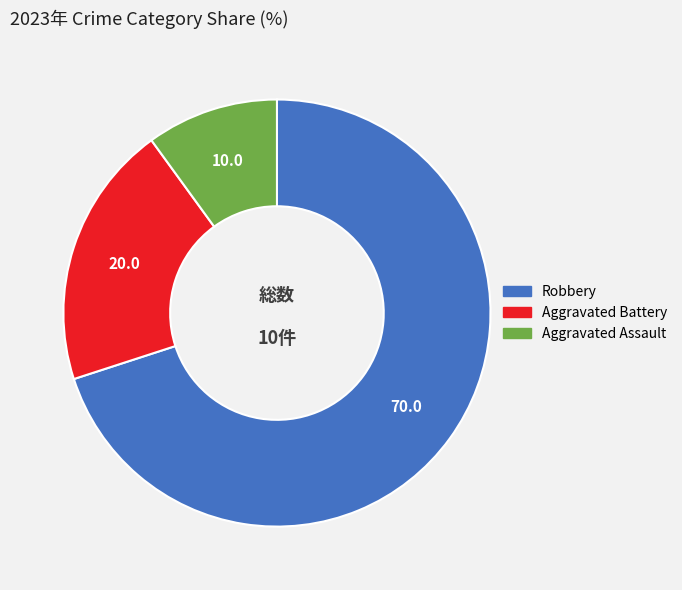

How many slices are in this pie chart?

3